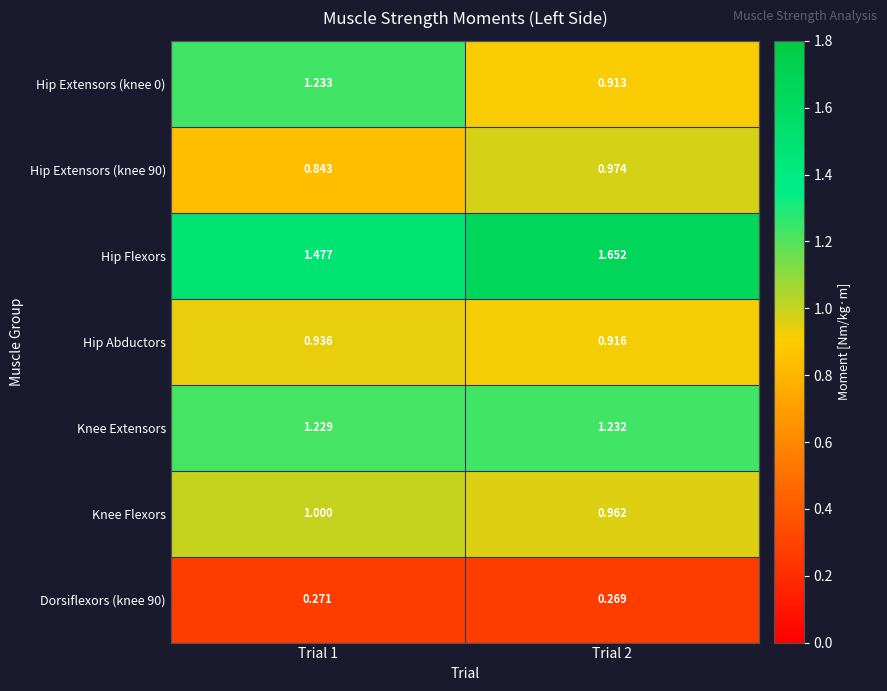

Which series has the largest total across all categories?

Hip Flexors